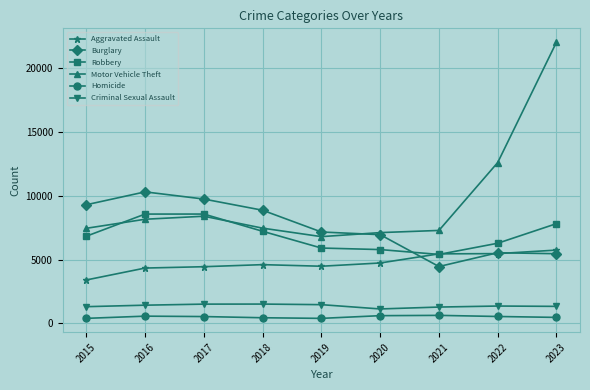

What is the greatest value displayed?

22024